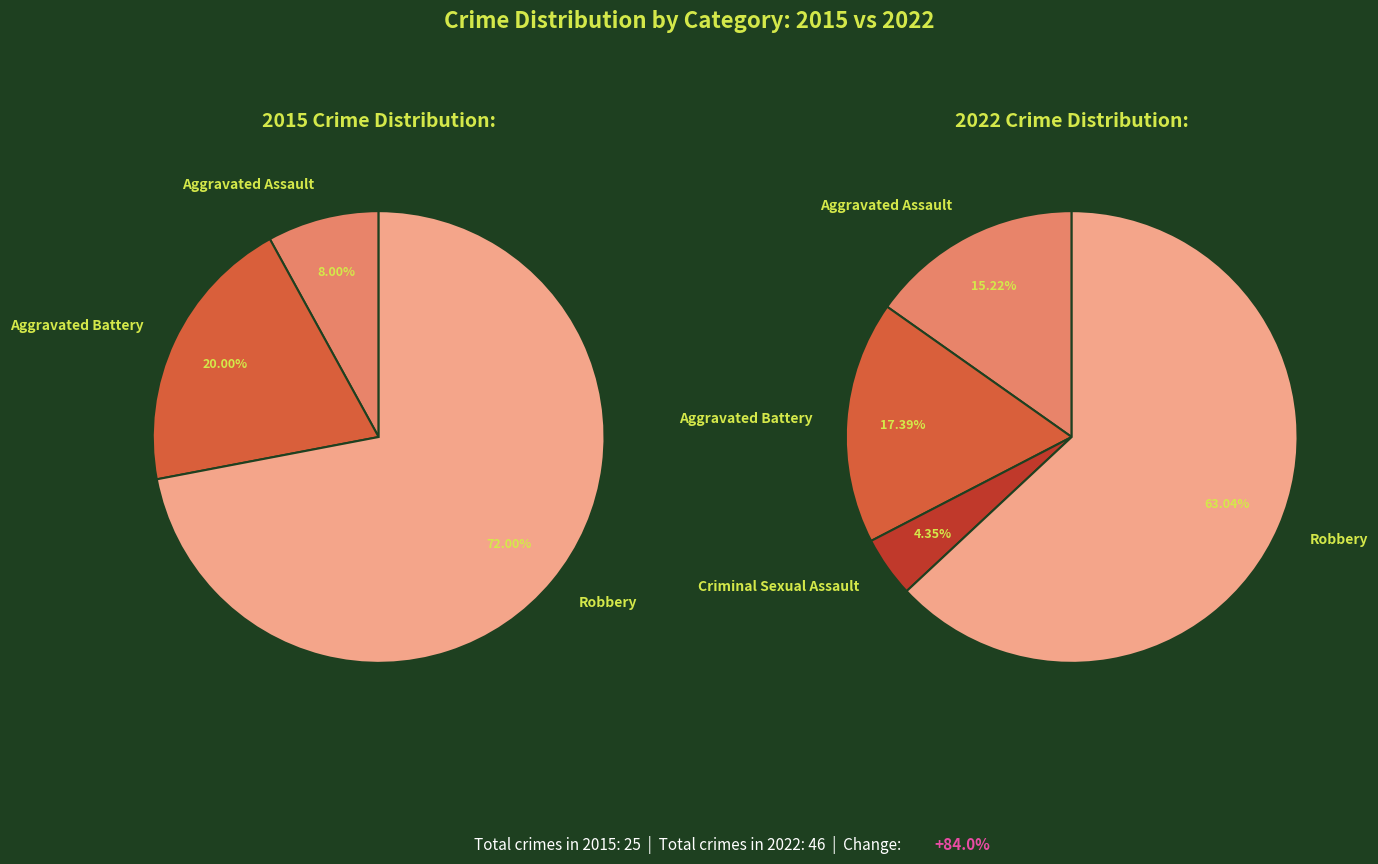

Which slice is the largest?

Robbery